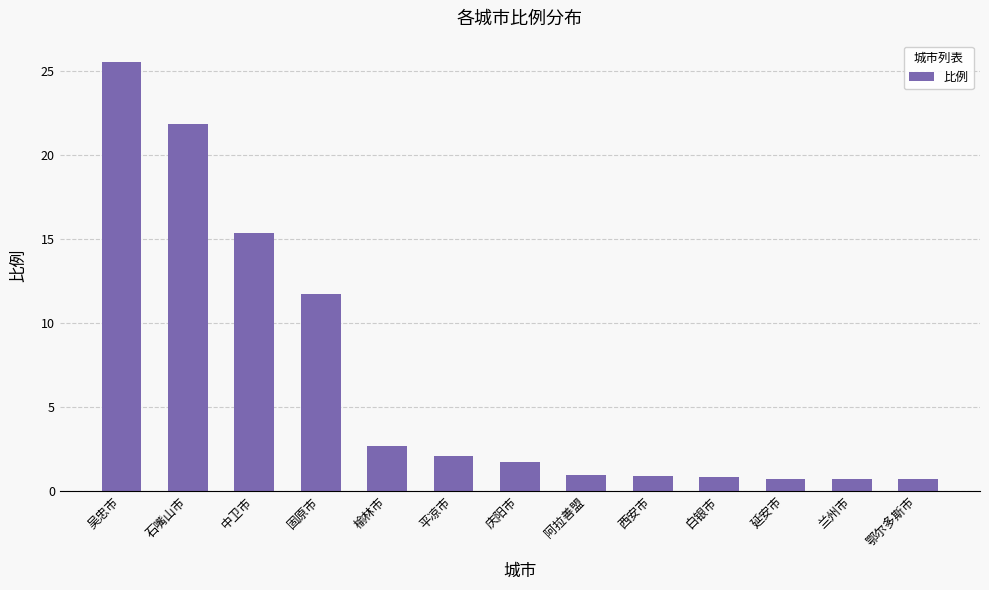

How many bars are there in total?

13